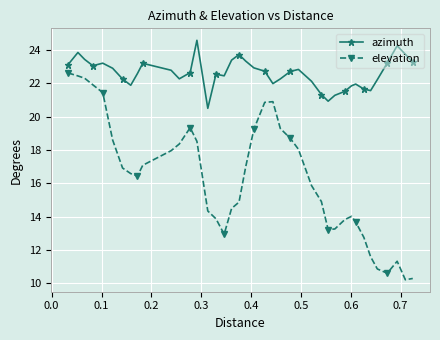

True or false: azimuth has more than 0 interior local peaks.

True